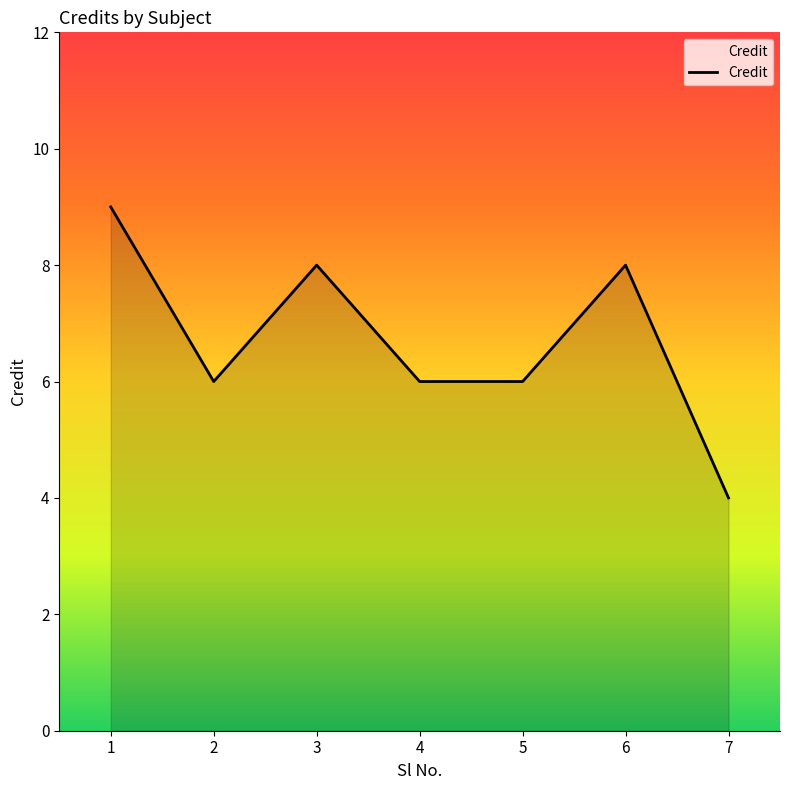

How many lines are shown in the chart?

1